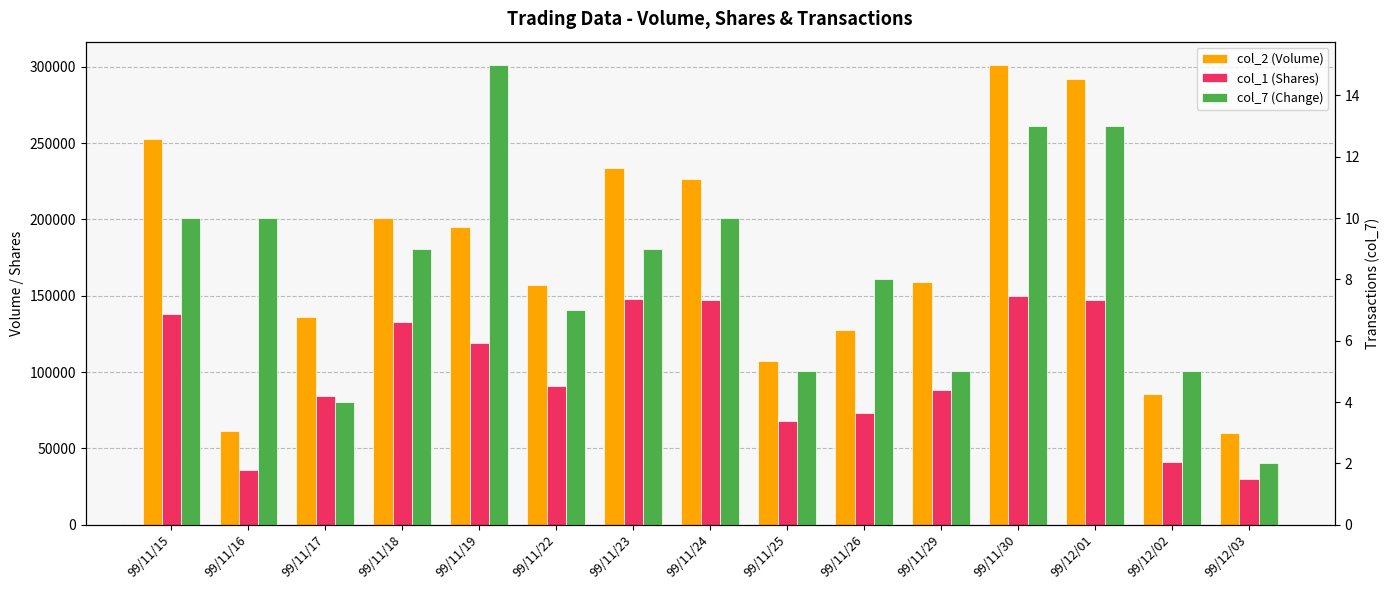

What is the difference between the second highest and minimum values in the col_7 (Change) series?

11